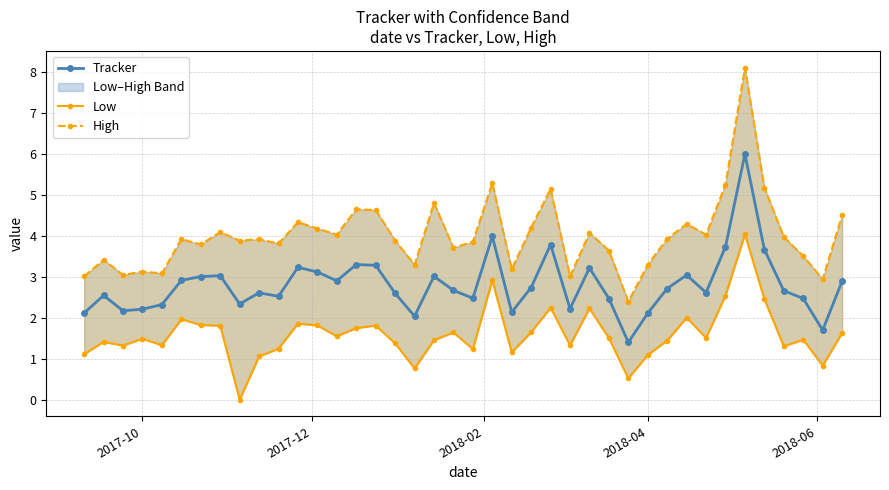

What is the highest value of the Tracker series?

6.0